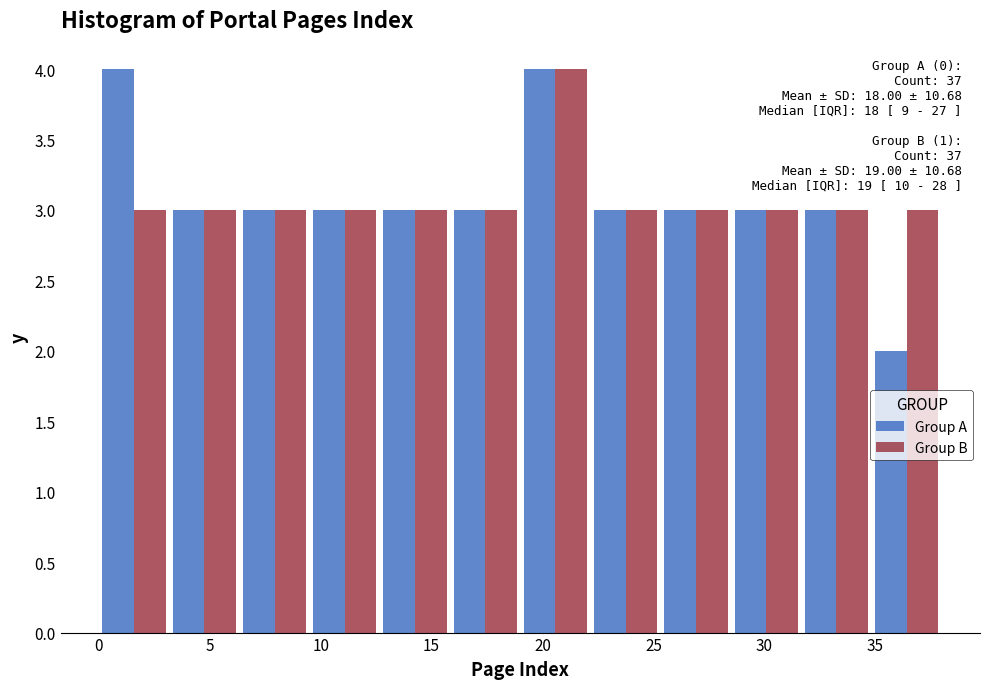

In the Group B series, which range on the x-axis has the tallest bar?

19.0 to 22.0